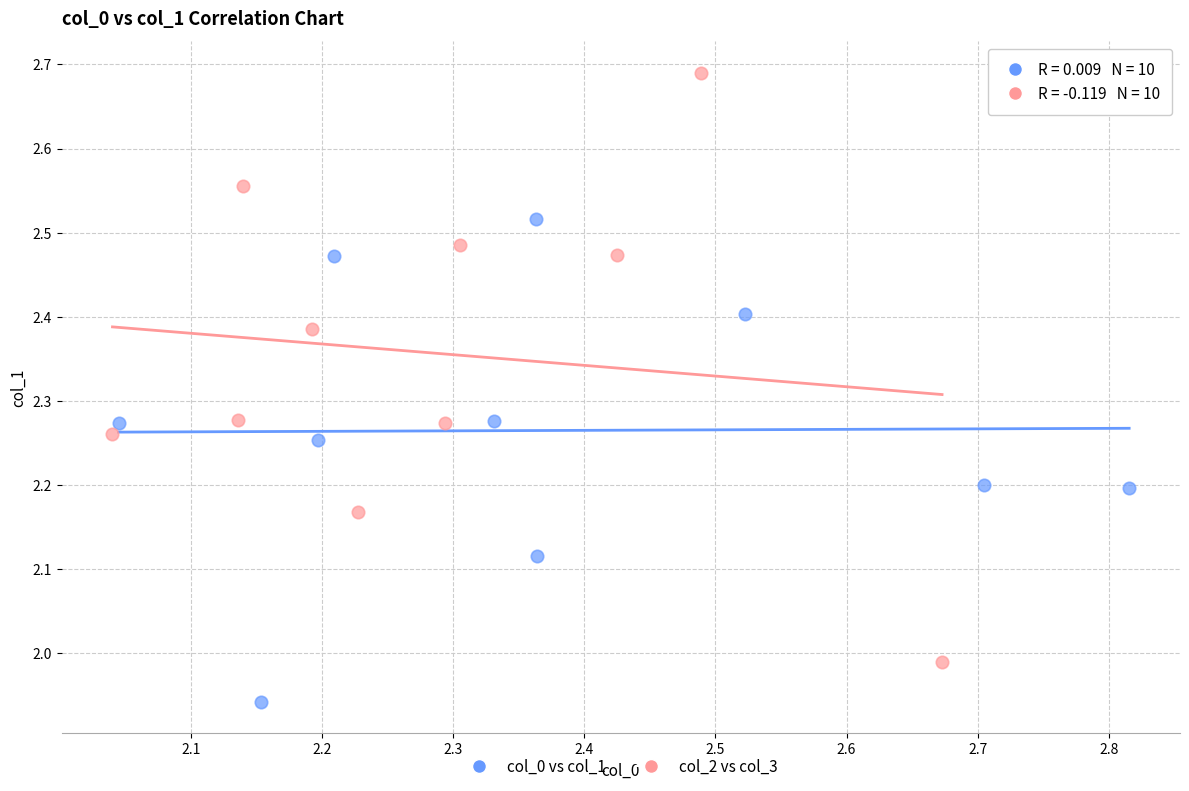

Which series has the largest Y range (max minus min)?

col_2 vs col_3